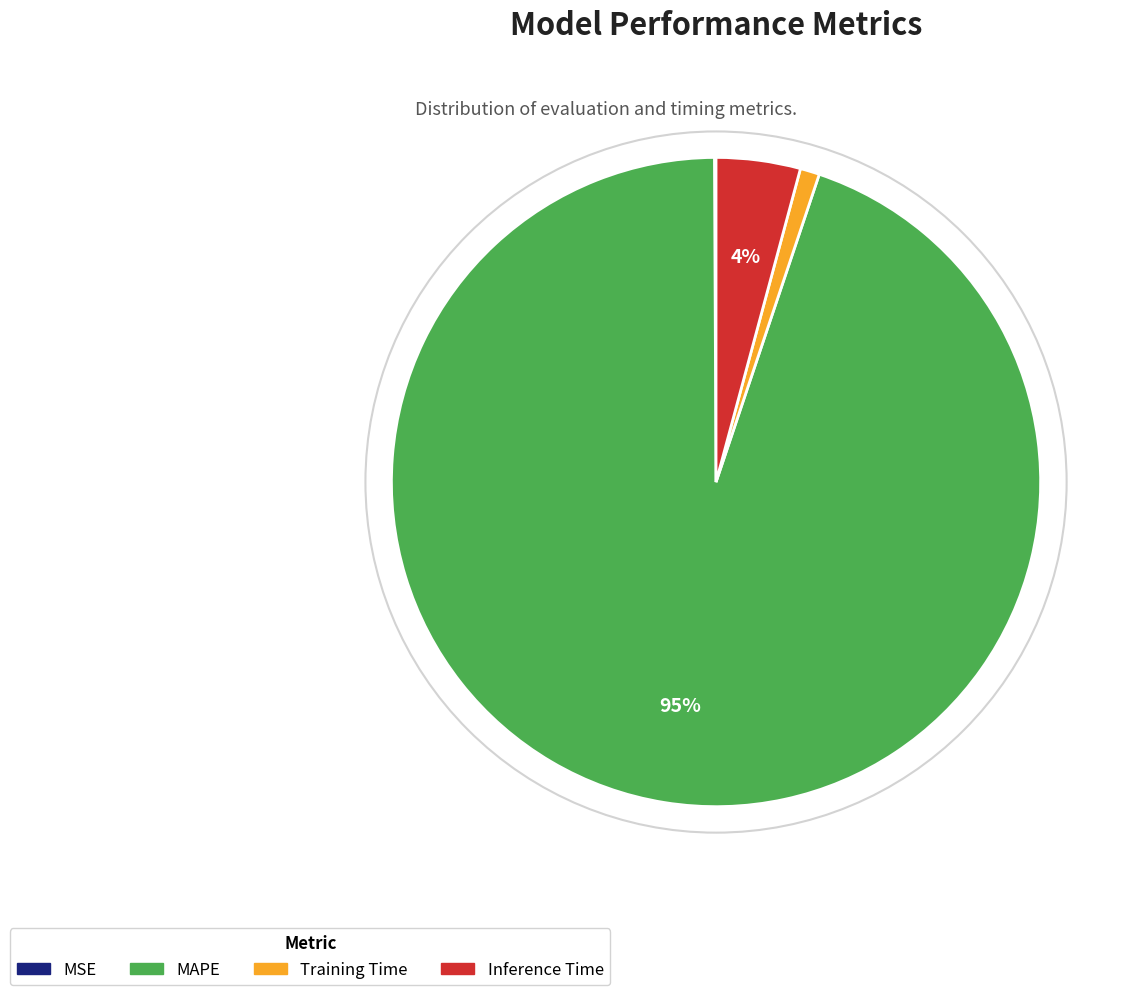

What is the largest slice in the pie chart?

MAPE